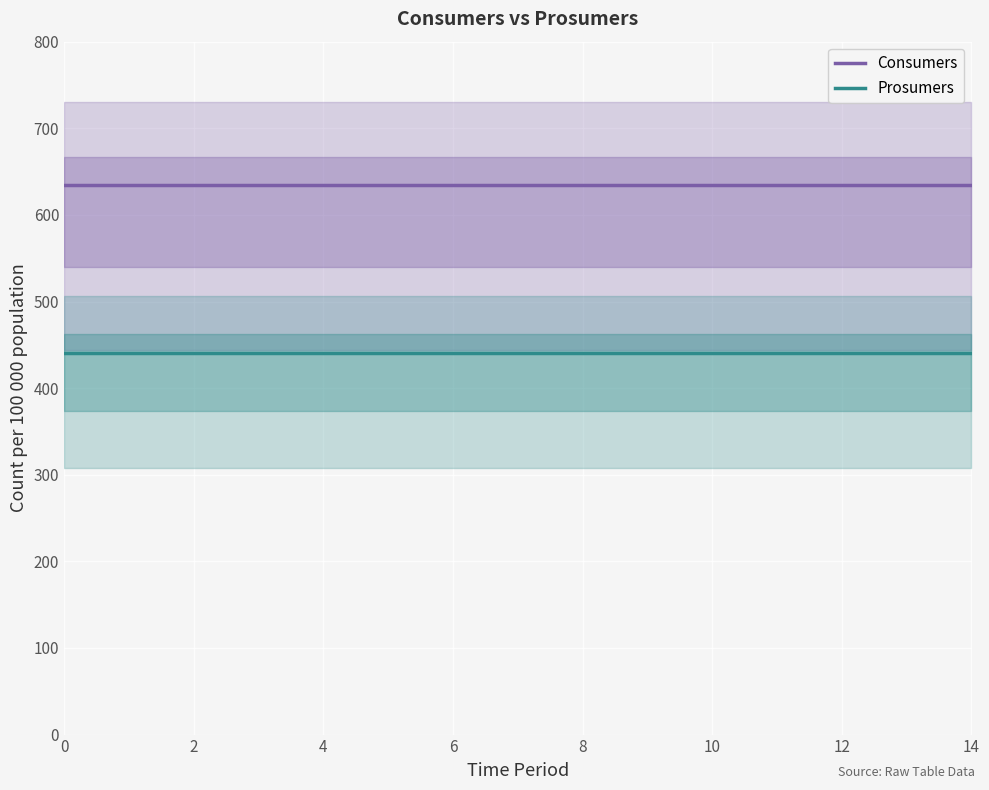

What is the sum of the Prosumers values at 13 and 0?

880